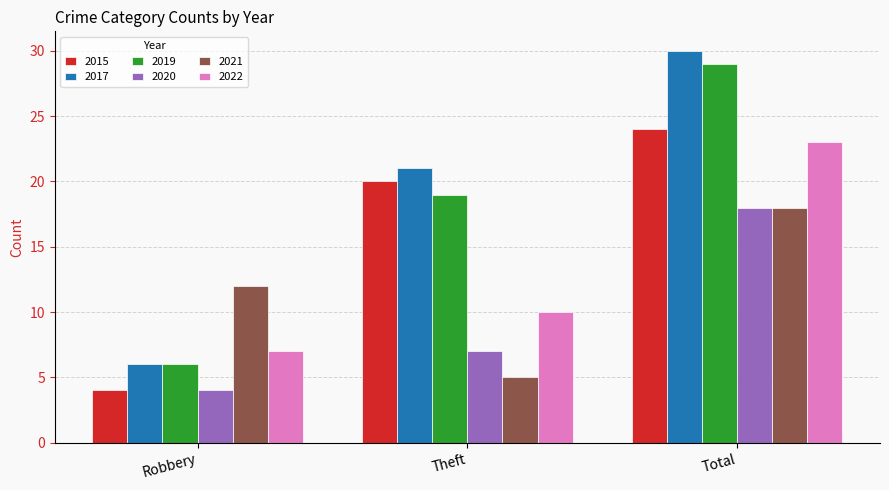

What is the label of the 2nd bar from the right?

Theft